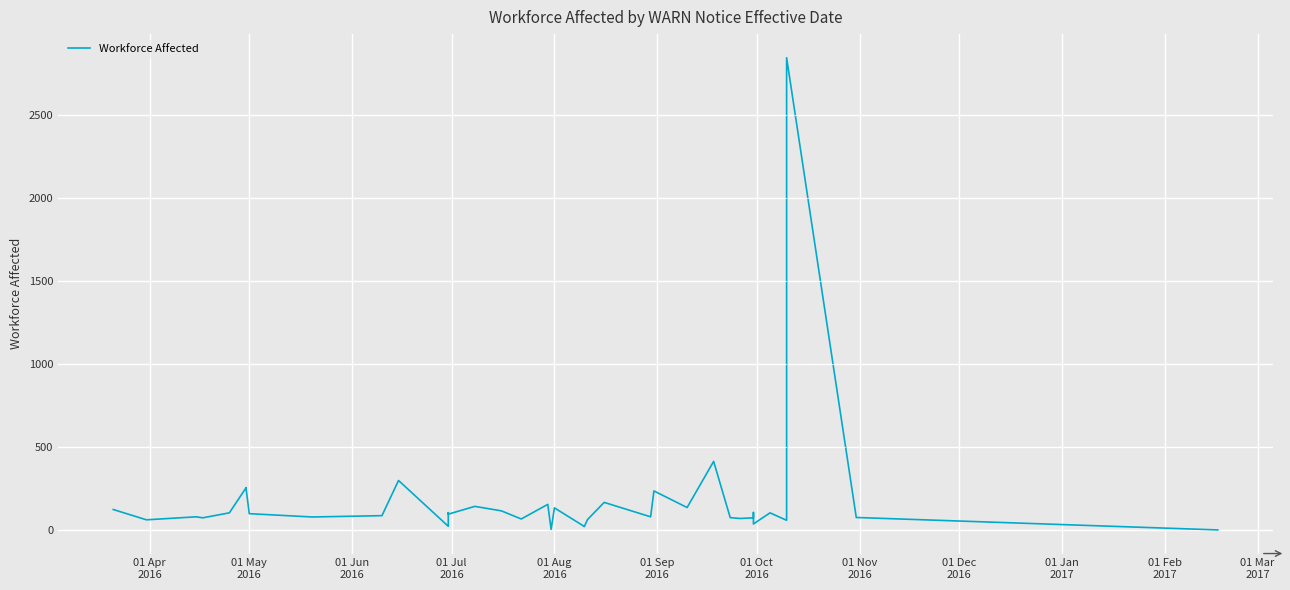

Count the number of data series in this chart.

1